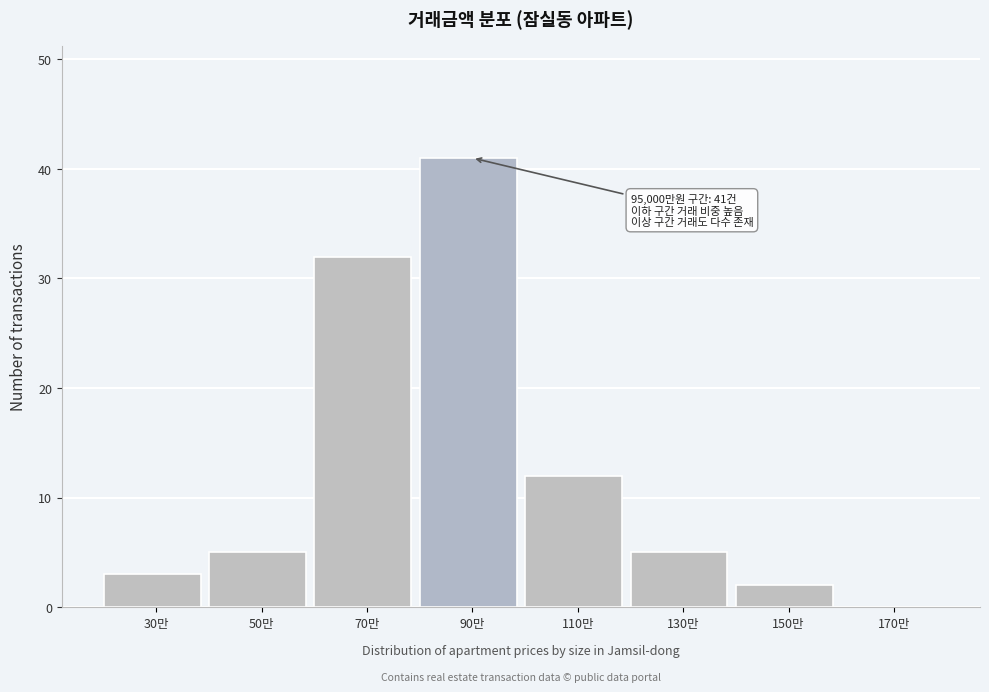

Reading left to right, what are all the values shown in this chart?

30만=3	50만=5	70만=32	90만=41	110만=12	130만=5	150만=2	170만=0